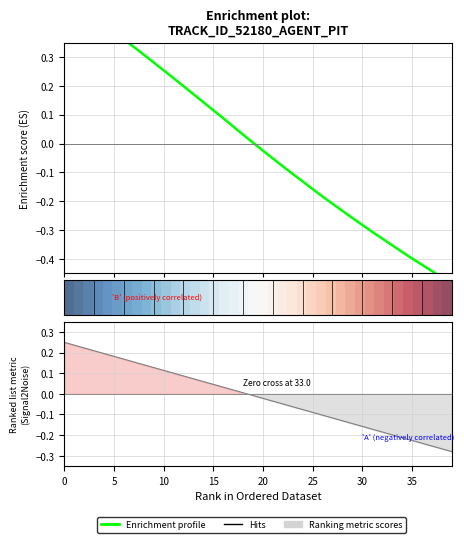

What is the lowest value of the Y series?

-0.3